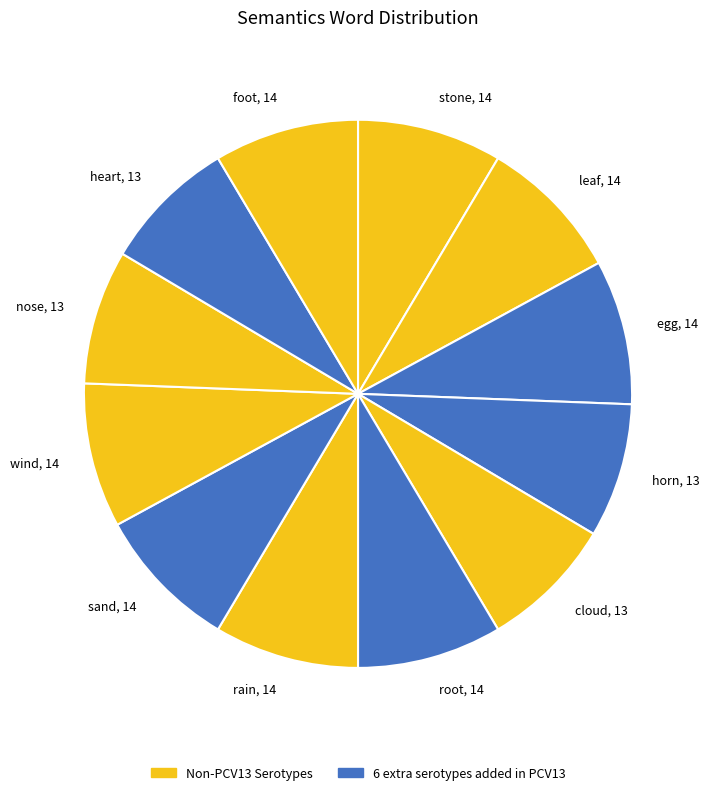

How many segments does this pie chart have?

12